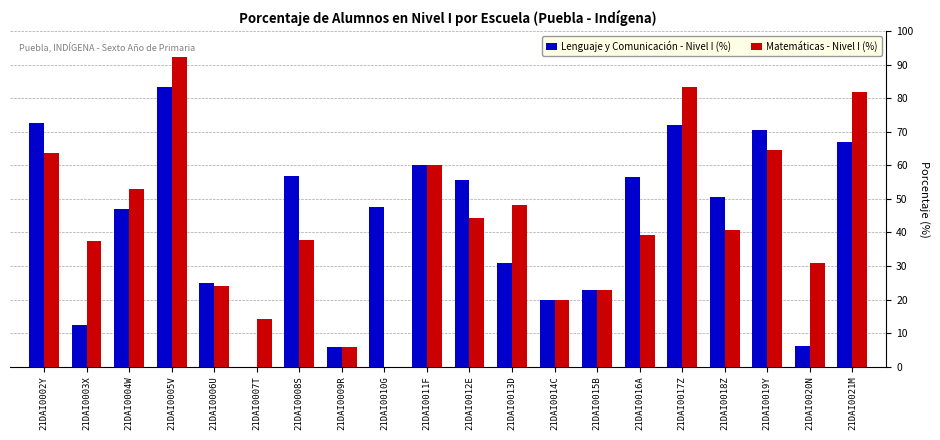

True or false: Lenguaje y Comunicación - Nivel I (%) has a value of 30.9 at 21DAI0011F.

False